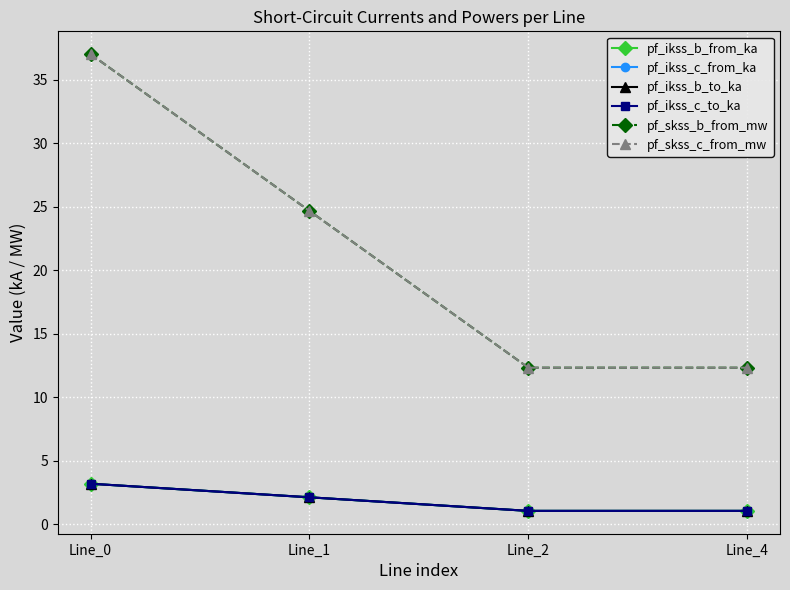

Is this an area chart (filled region under the line)?

No